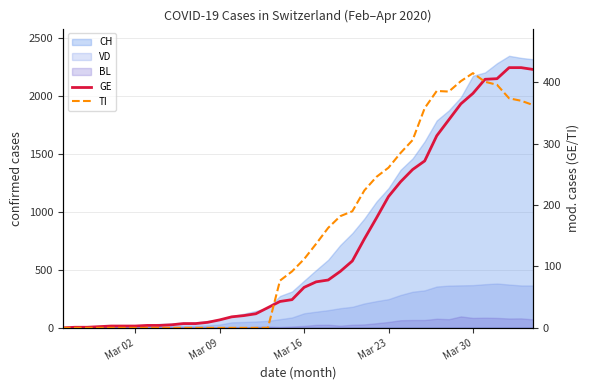

How many times do GE and TI cross each other?

2